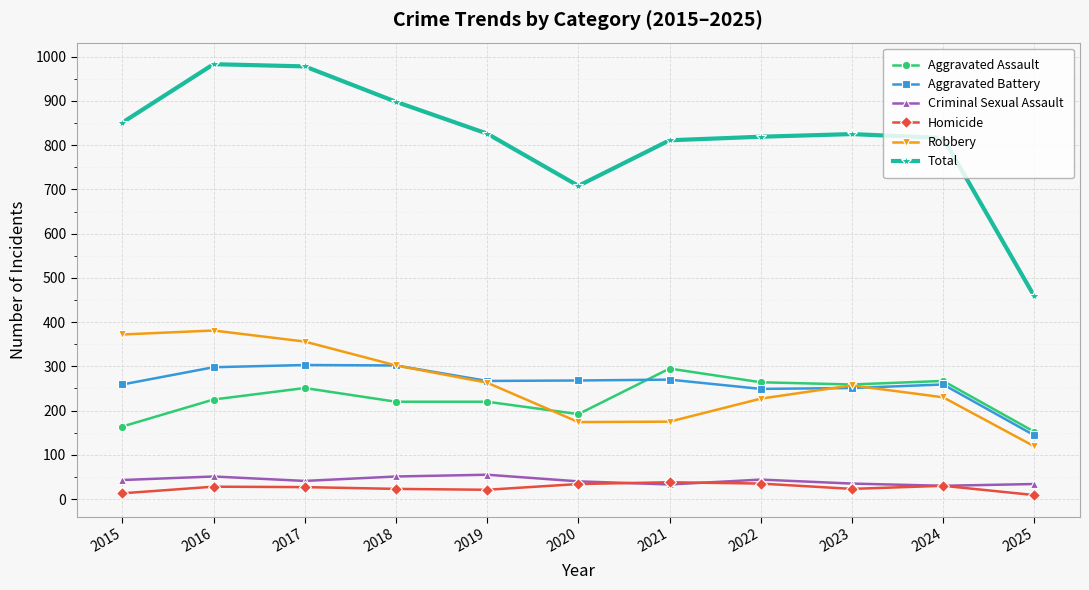

Does the chart have visible grid lines?

Yes